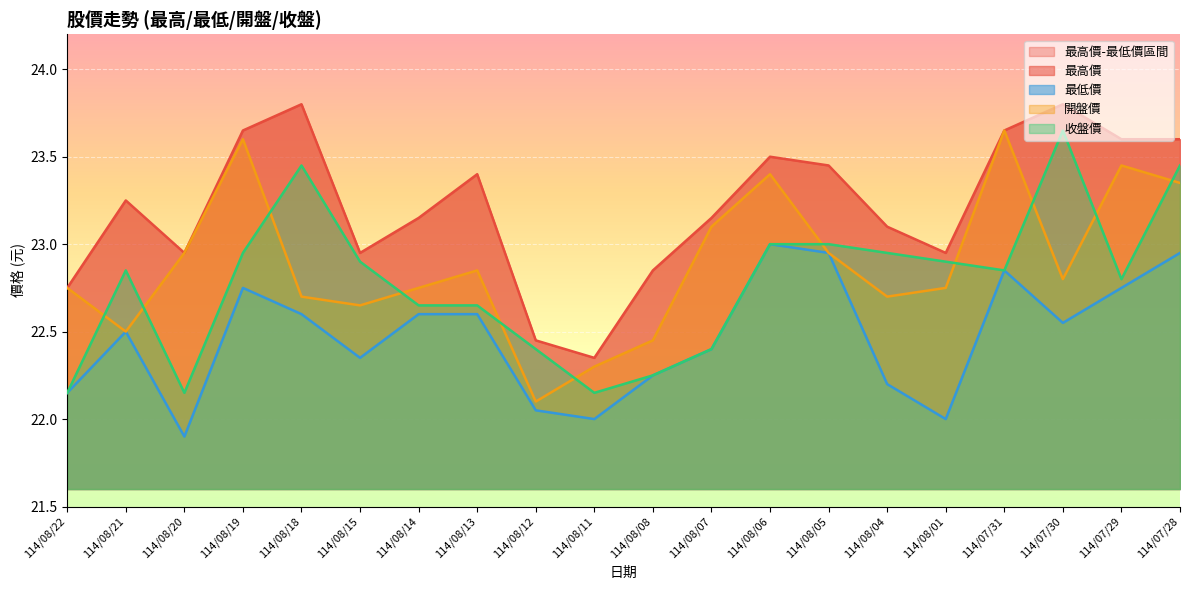

How many lines are shown in the chart?

4